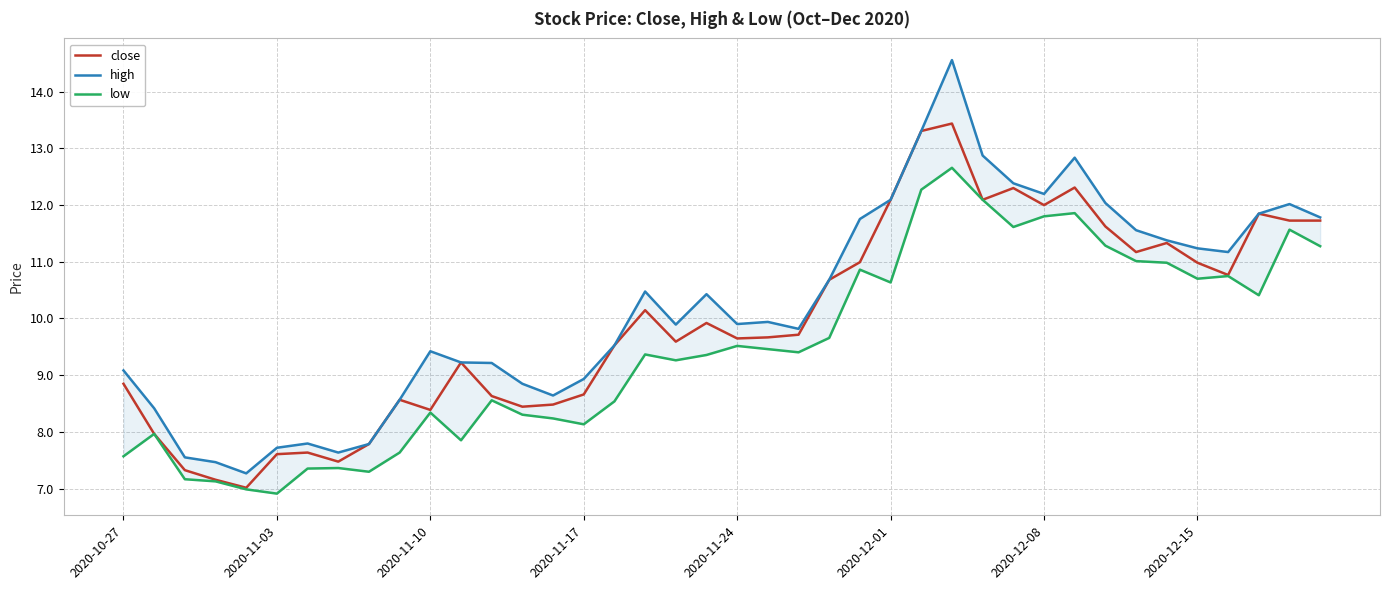

How many distinct data groups are displayed?

3